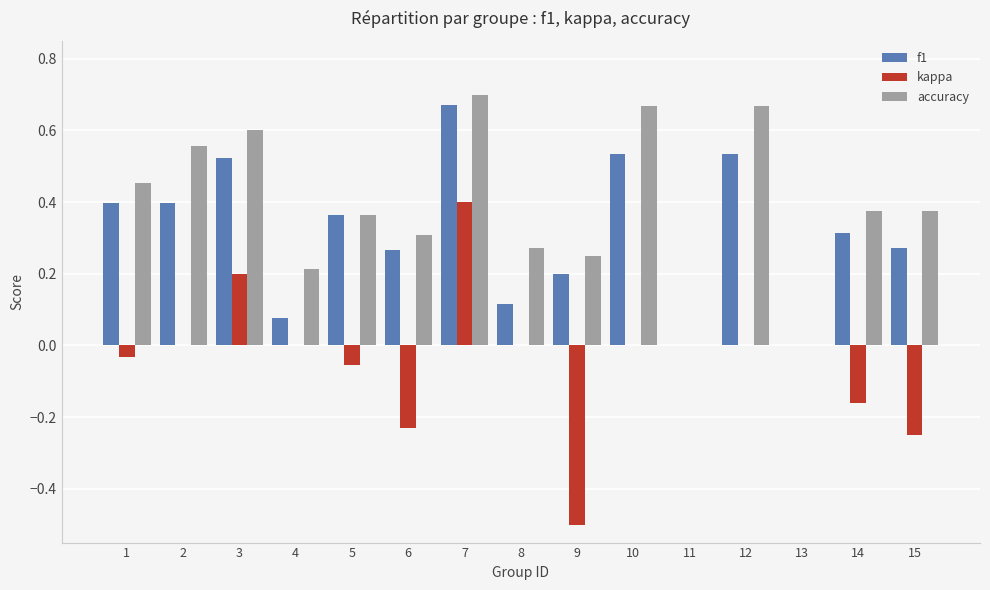

What is the sum of all f1 values?

4.7